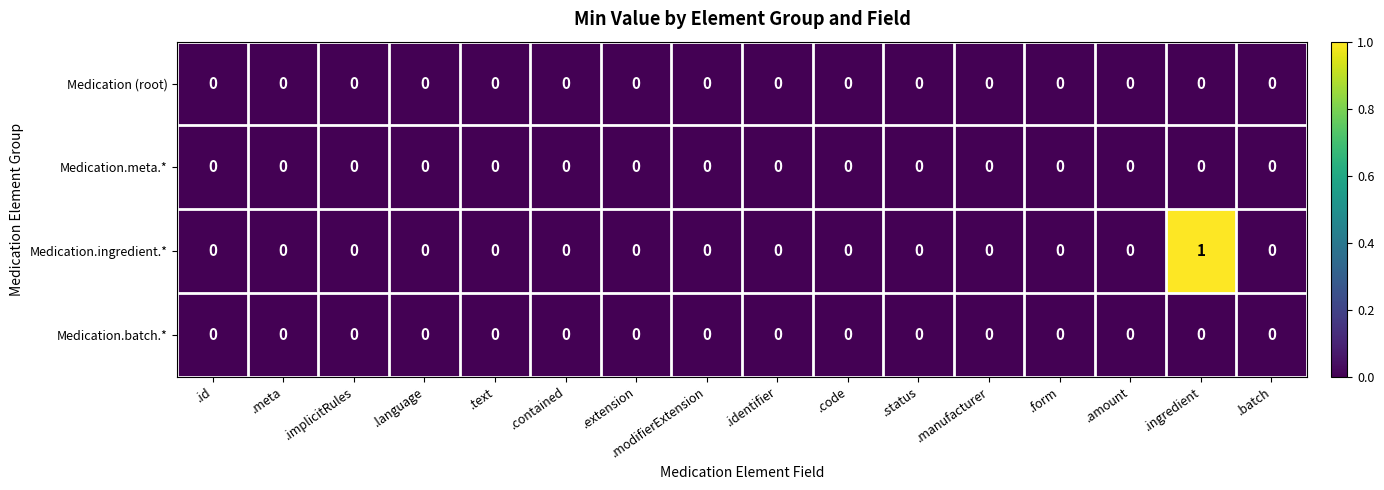

At which category does the chart reach its peak across all series?

.ingredient